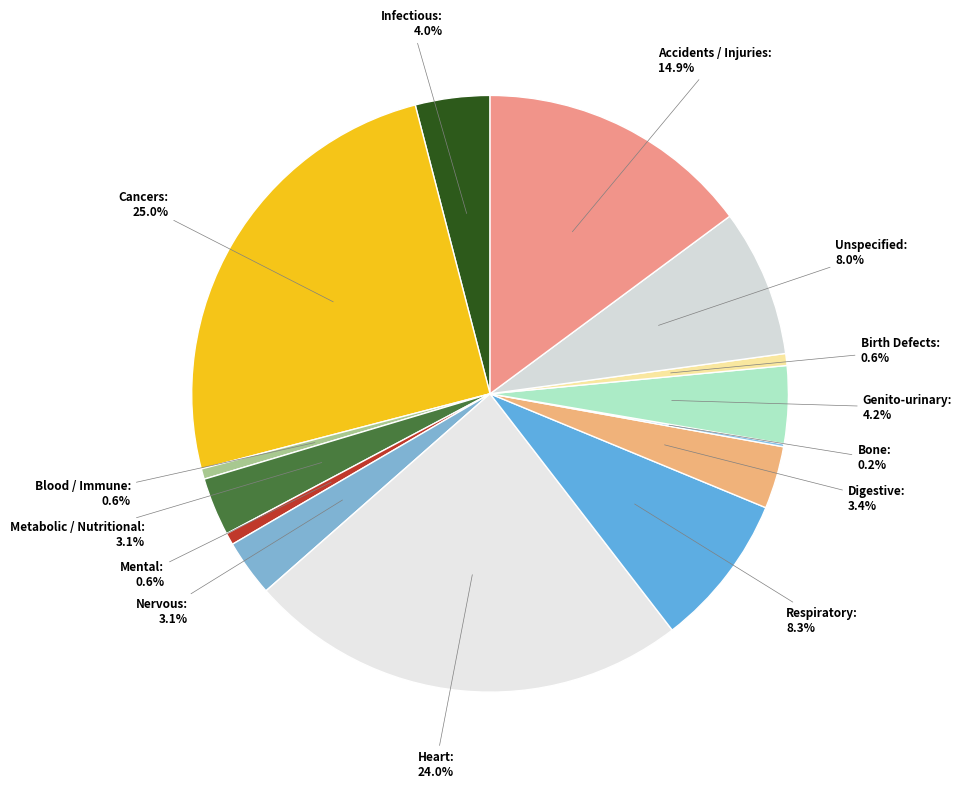

Which has a higher value, Respiratory or Accidents / Injuries?

Accidents / Injuries